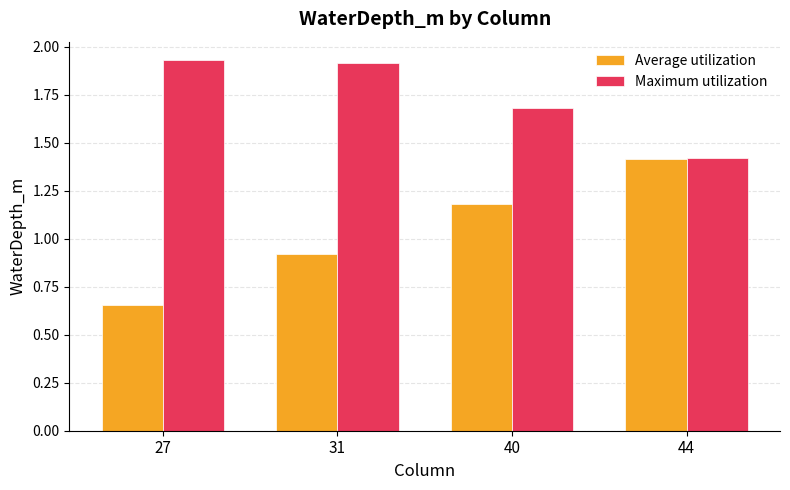

What are all the series names shown in the legend?

Average utilization, Maximum utilization